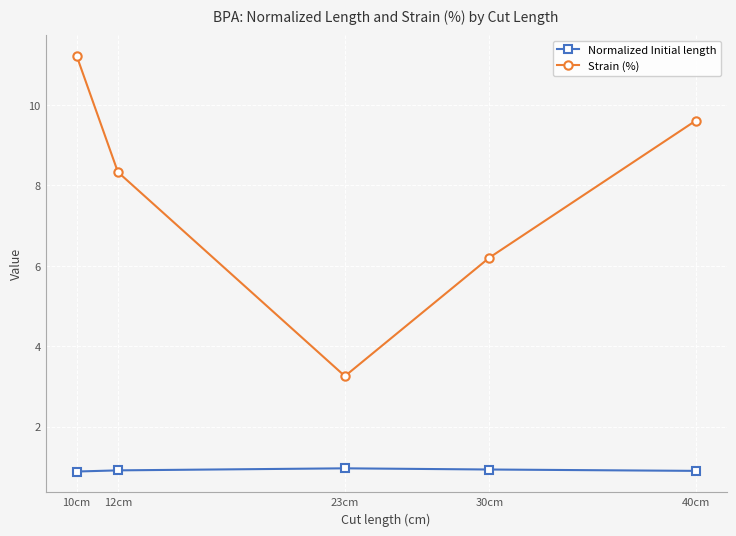

What is the difference between the highest and lowest values at 10cm?

10.3